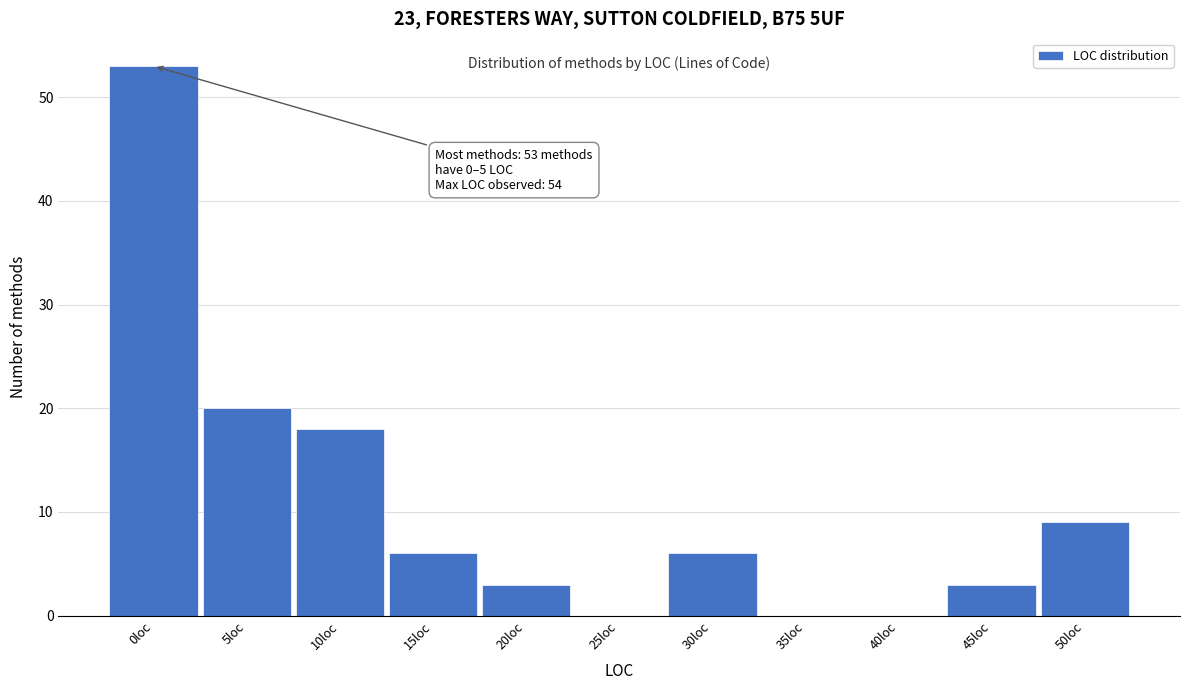

Reading right to left, list all the values displayed in this chart.

50loc=9	45loc=3	40loc=0	35loc=0	30loc=6	25loc=0	20loc=3	15loc=6	10loc=18	5loc=20	0loc=53